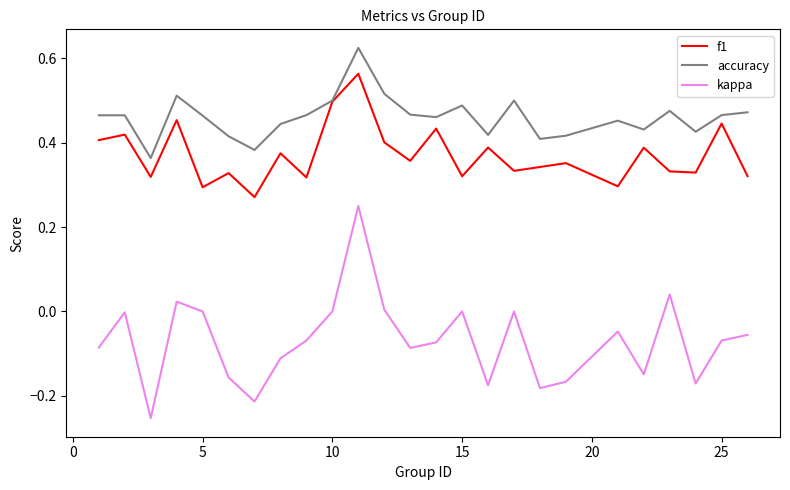

Rank the series by their maximum value, from lowest to highest.

kappa, f1, accuracy